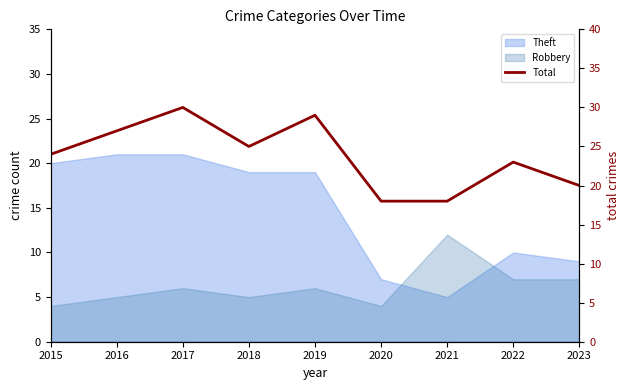

Reading left to right, transcribe all the data shown in this chart.

24	27	30	25	29	18	18	23	20